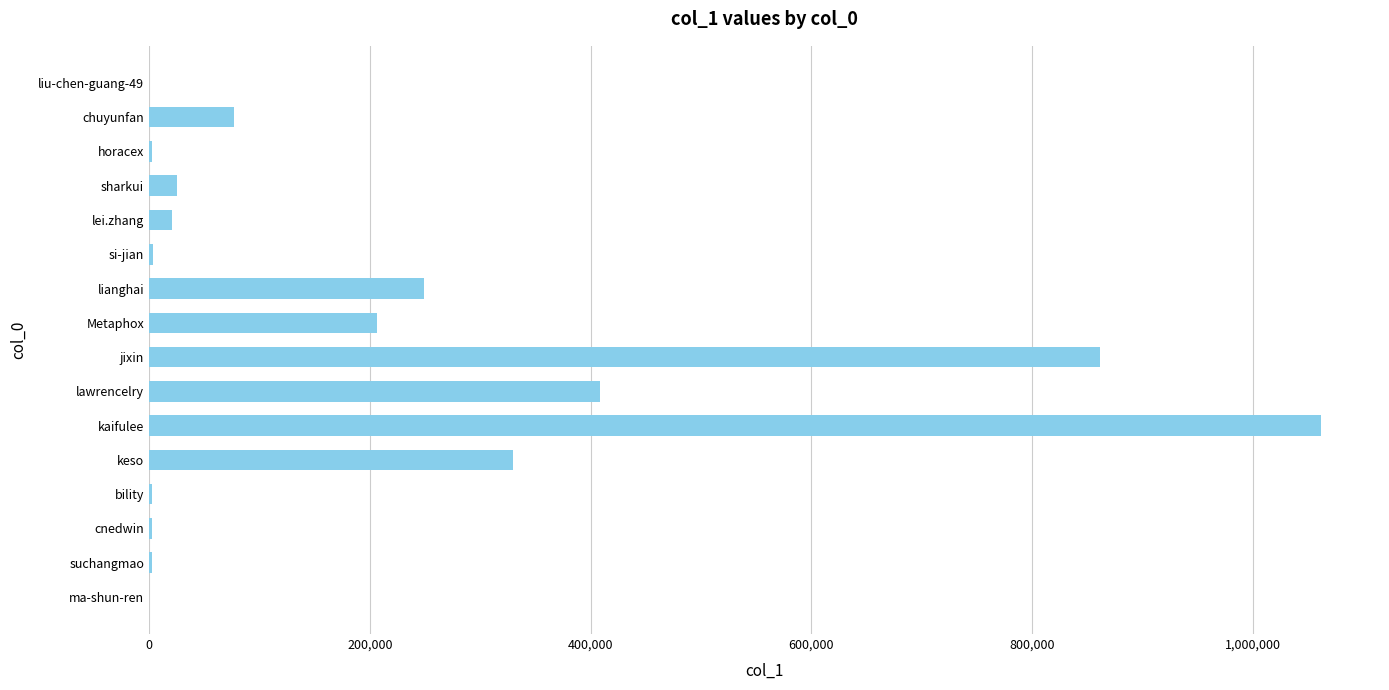

Is it true that the value at sharkui is 25577?

True